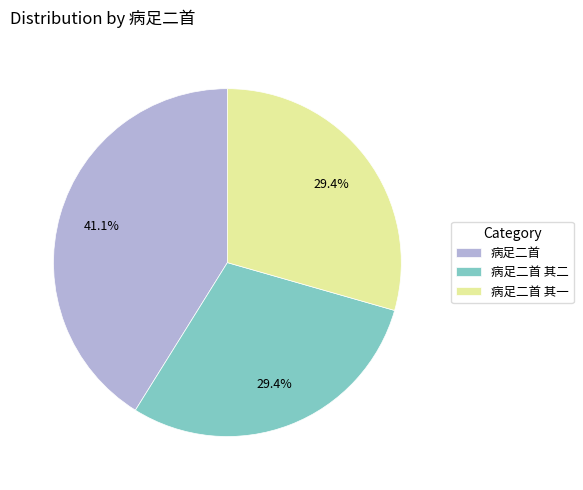

Is there a majority slice in this chart?

No